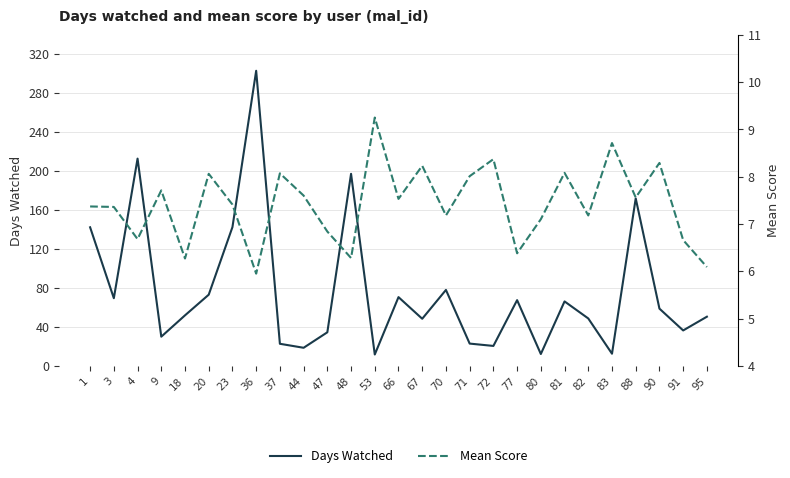

What are all the series names shown in the legend?

Days Watched, Mean Score